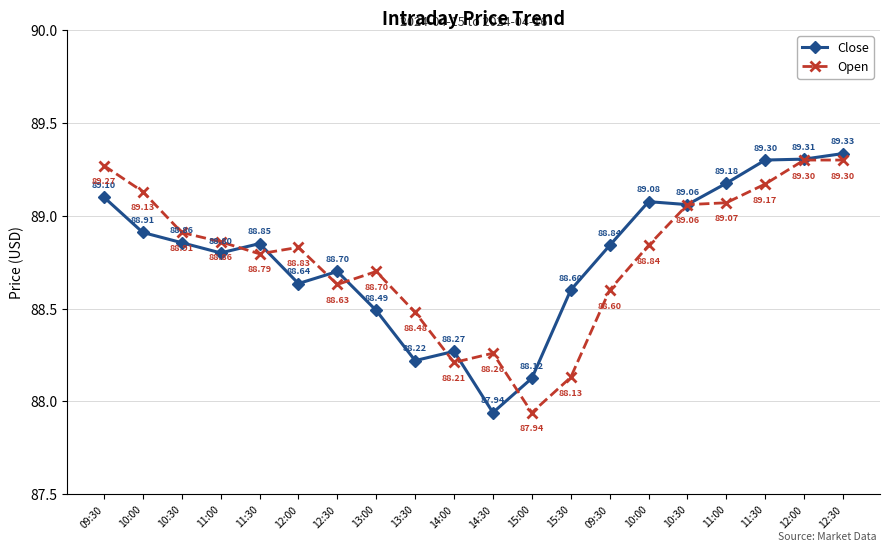

At which label does Open reach its peak?

12:00